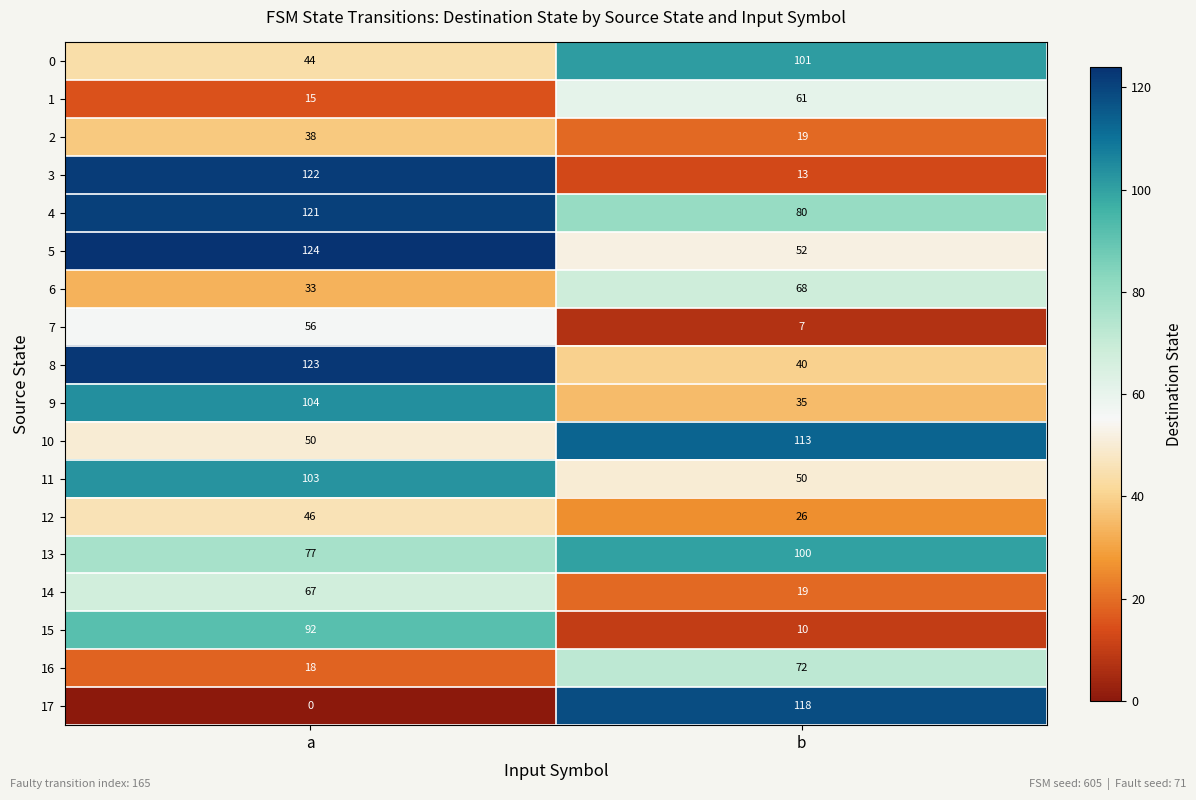

What value does the 2 series have at a, to the nearest 5?

40